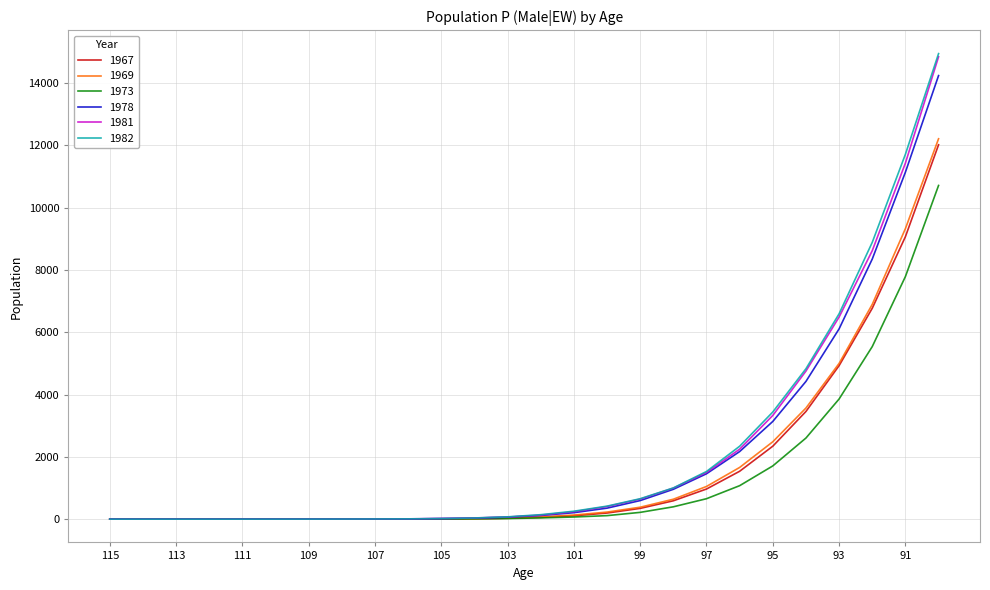

What is the greatest value displayed?

14942.6